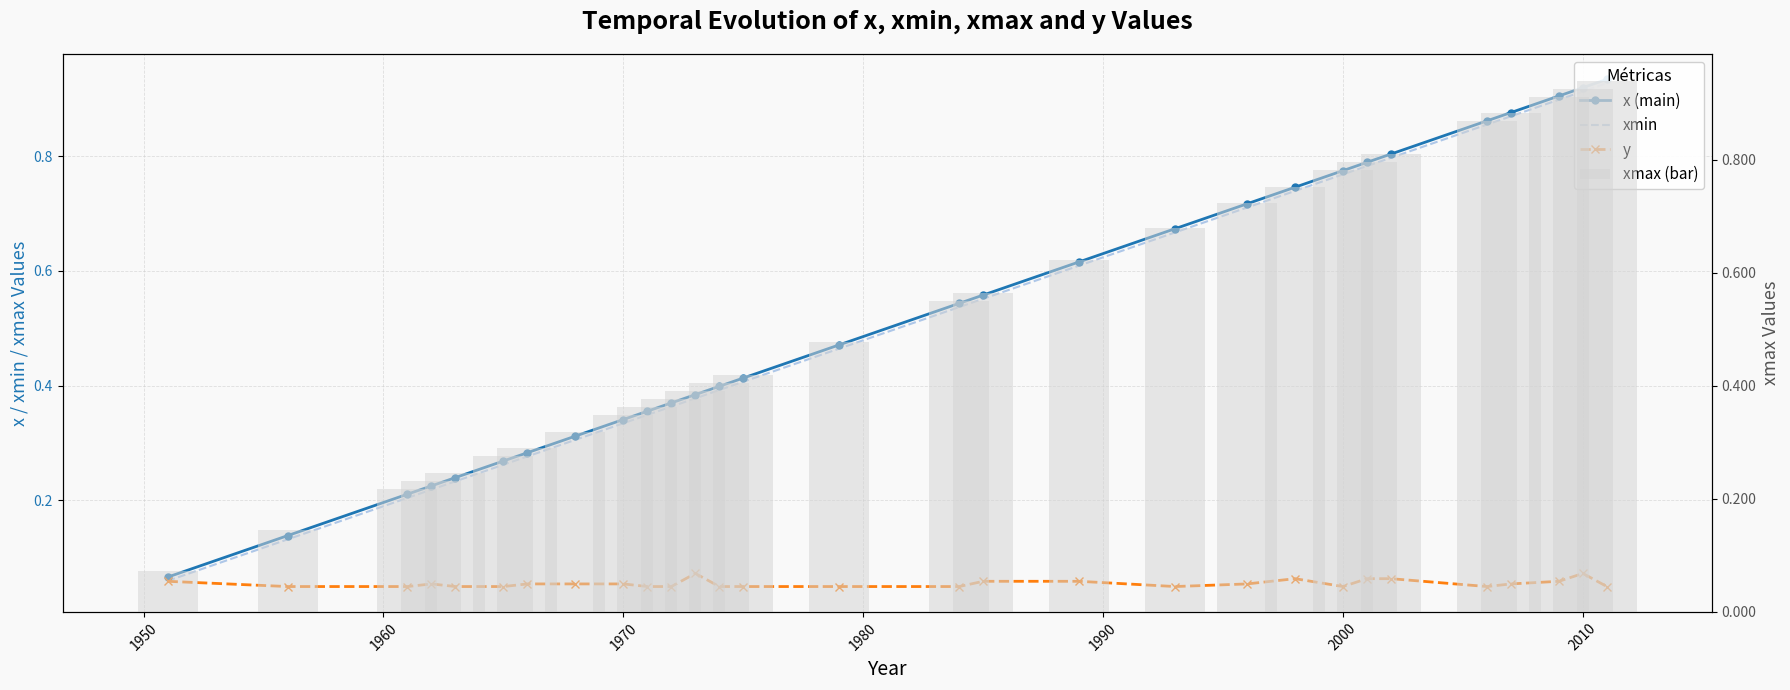

At how many categories does at least one series exceed 0?

29